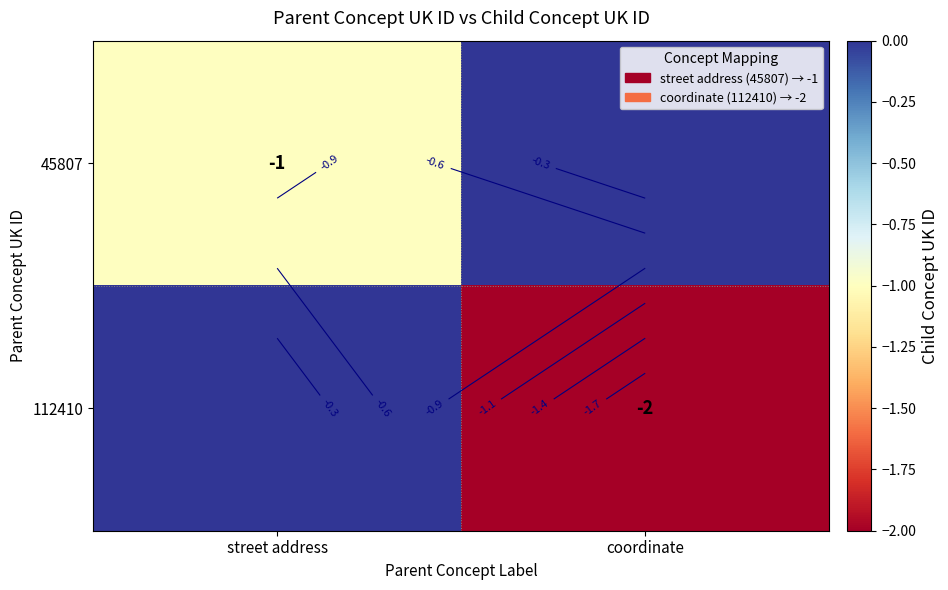

At which category is the sum across all series the highest?

street address